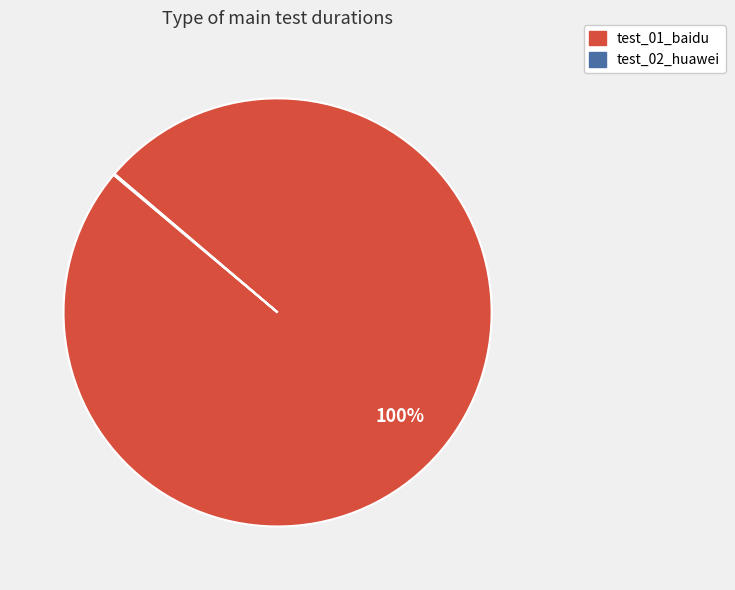

Is there any slice that represents more than half of the pie?

Yes